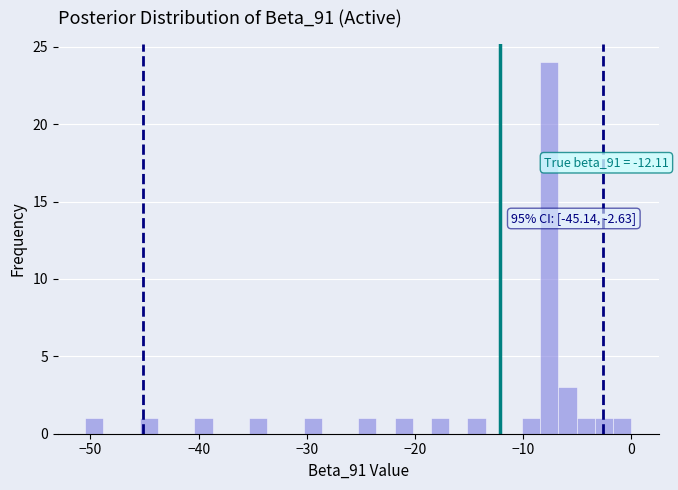

Read against the x-axis, roughly where is the centre of the tallest bar?

-8